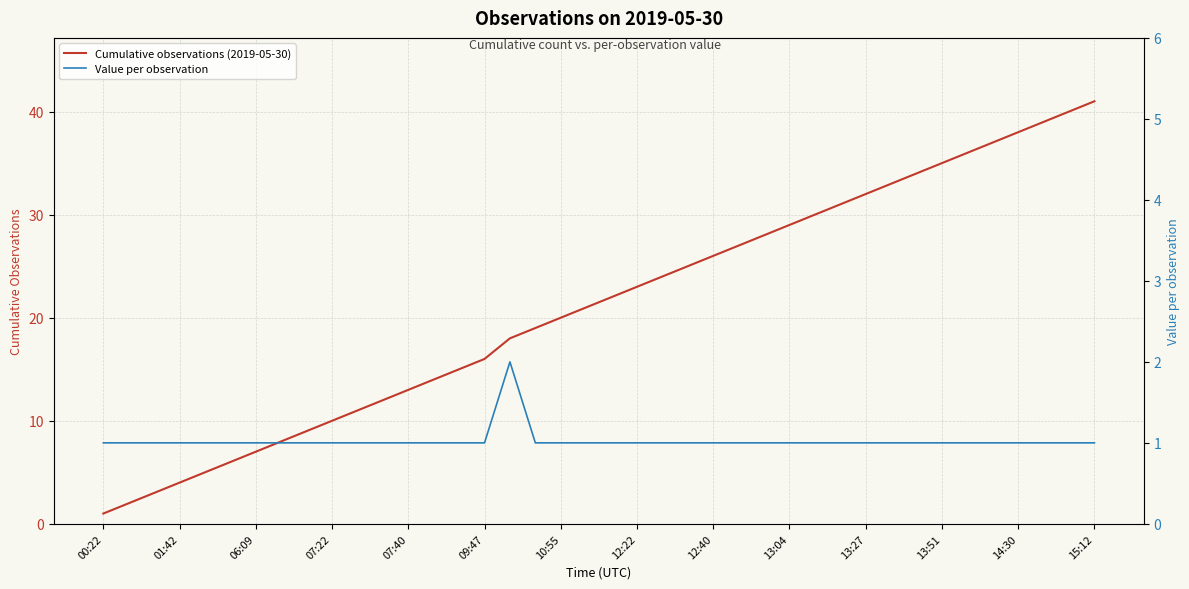

Which series changed the most between 16 and 20?

Cumulative observations (2019-05-30)